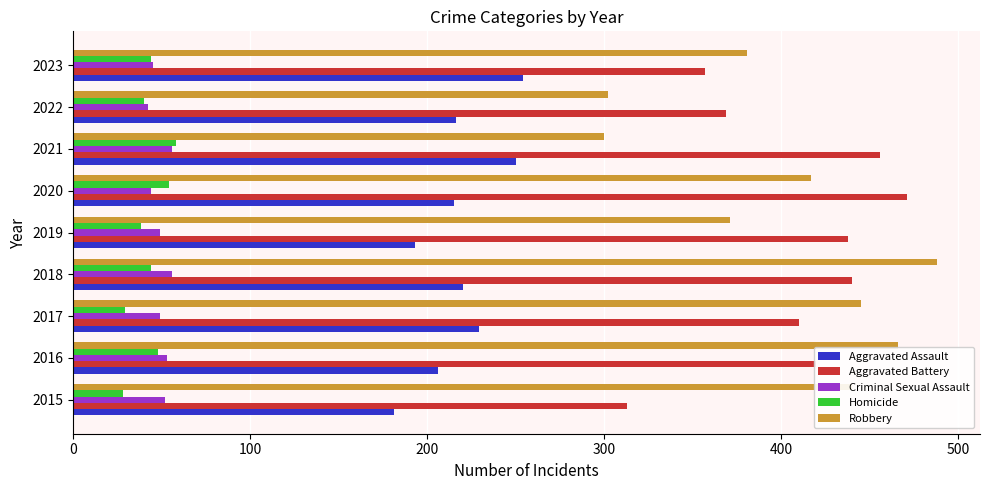

Is the value of Robbery at 2016 greater than the value of Homicide at 2020?

Yes